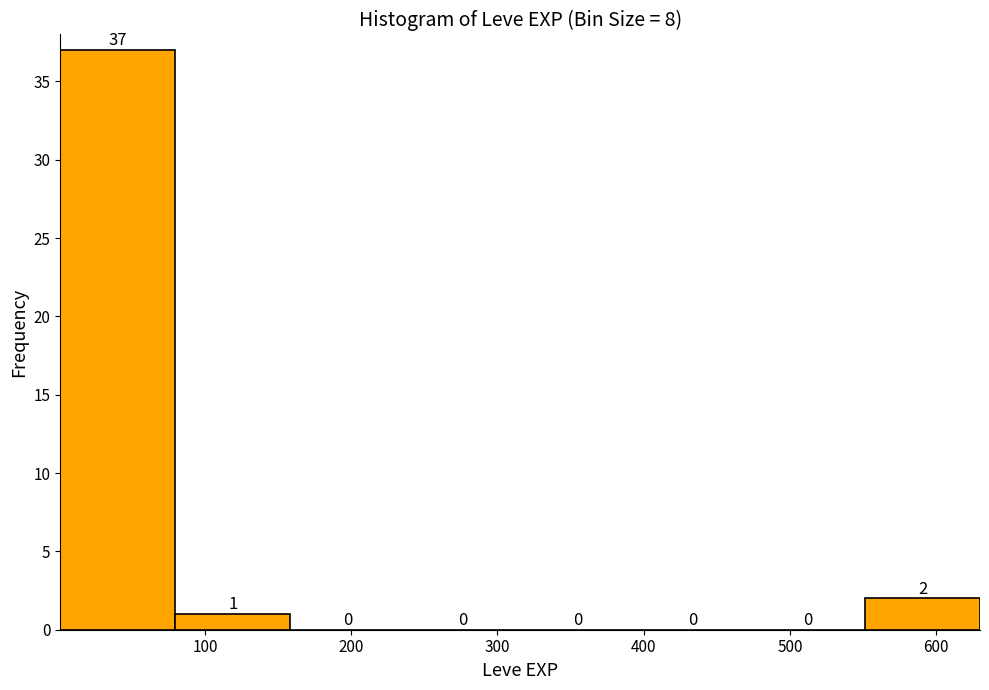

Reading left to right, list every bar in this chart as the range it spans on the x-axis followed by its height. The bar edges are not printed on the chart, so give them approximately, as read against the axis.

0 to 80: 37
80 to 160: 1
160 to 240: 0
240 to 320: 0
320 to 390: 0
390 to 470: 0
470 to 550: 0
550 to 630: 2